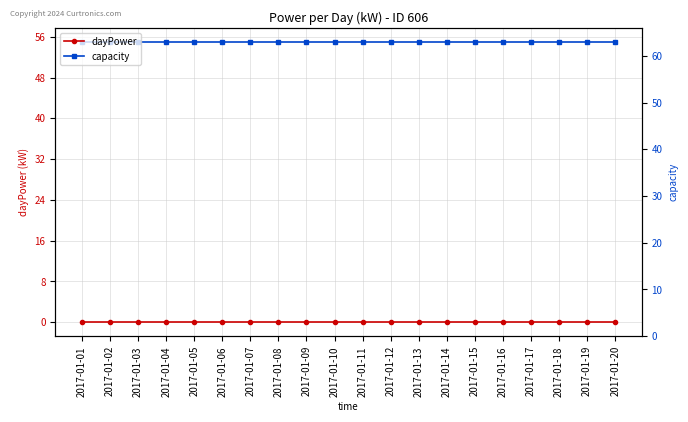

What is the value of the capacity point at the 20th from the left?

55